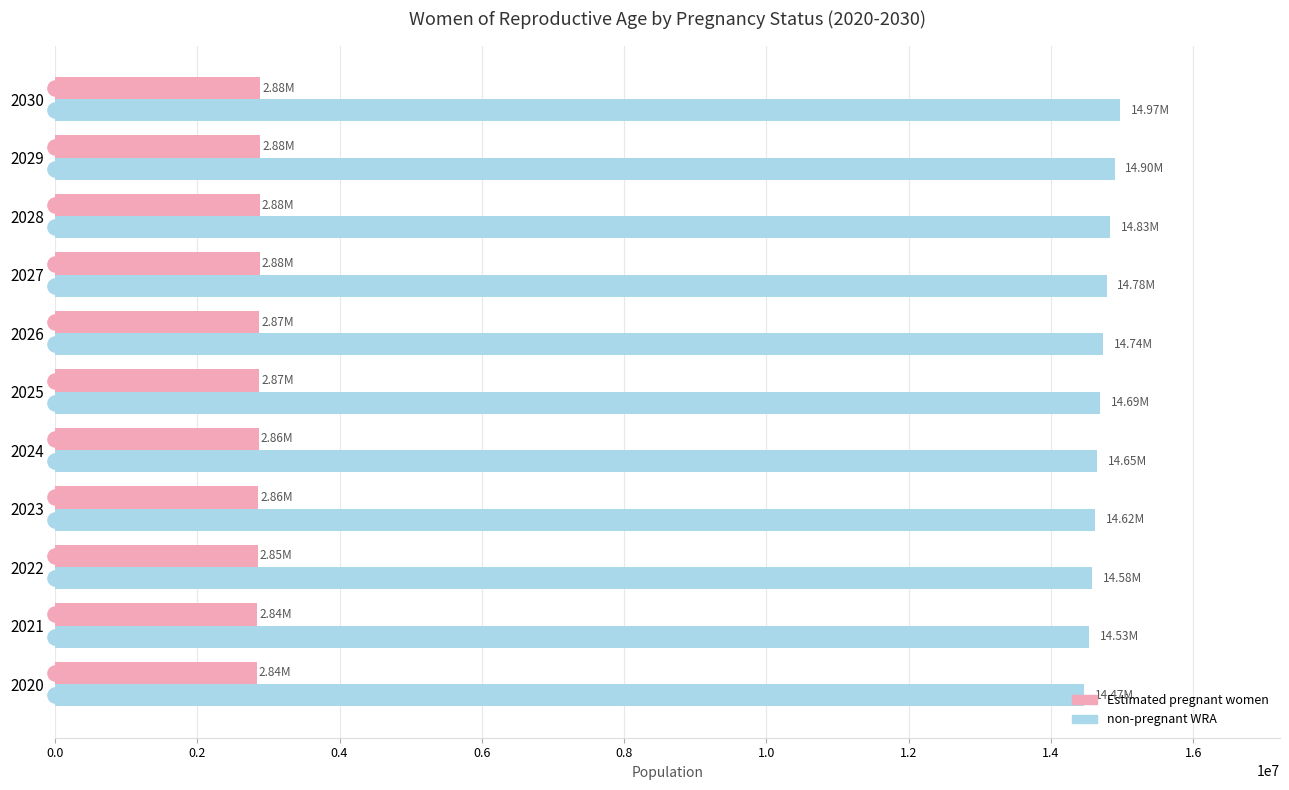

Which series contains the highest Y value?

non-pregnant WRA